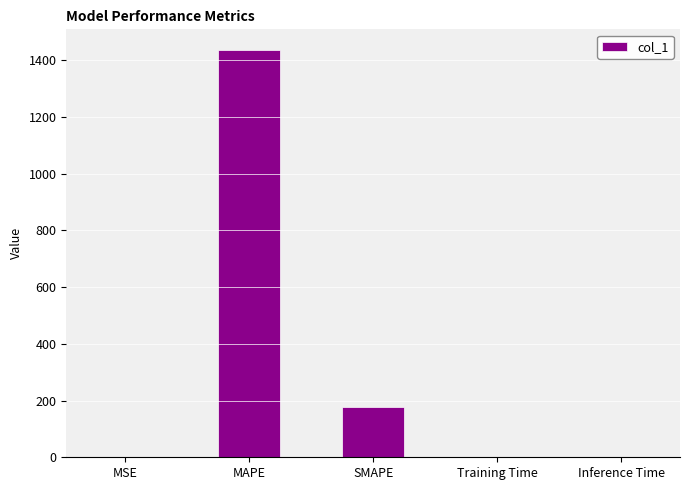

What is the sum of the values at SMAPE and MAPE?

1612.1